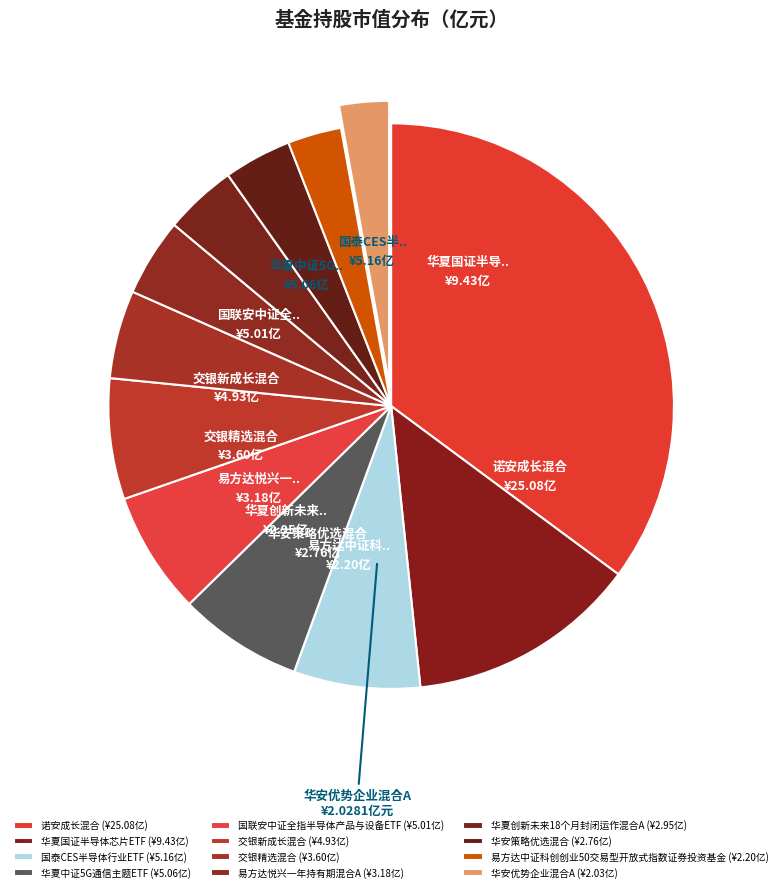

How many slices are in this pie chart?

12